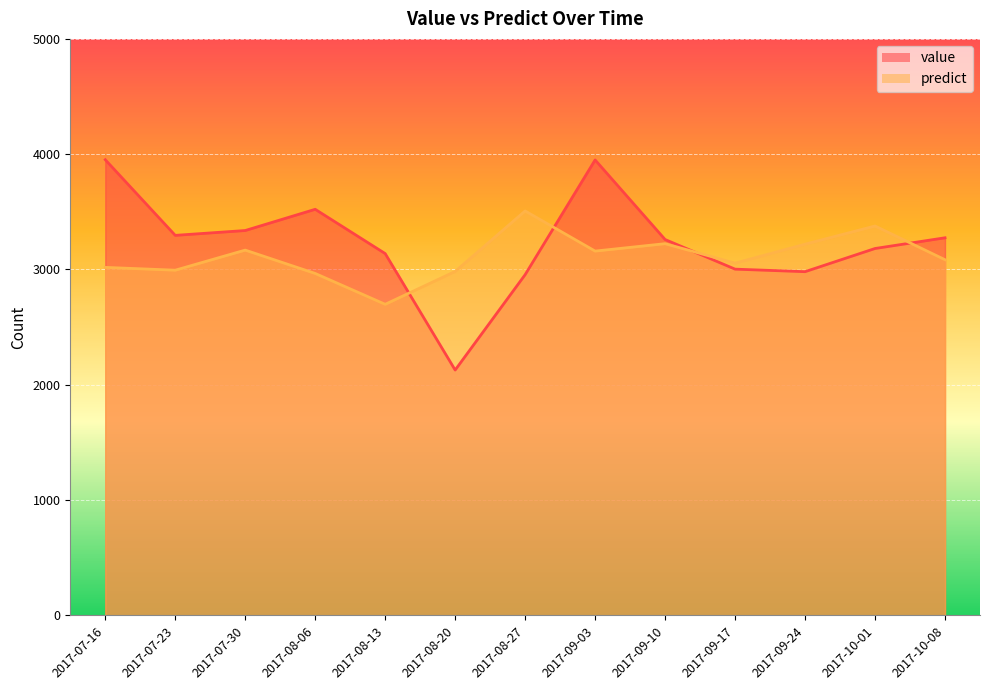

Reading left to right, what are all the values shown in this chart?

value: 3952.0	3296.0	3338.0	3522.0	3138.0	2128.0	2955.0	3950.0	3260.0	3003.0	2981.0	3182.0	3275.0
predict: 3018.4	2993.9	3168.1	2965.6	2698.1	2983.1	3507.6	3159.6	3223.9	3055.0	3219.5	3377.1	3084.7